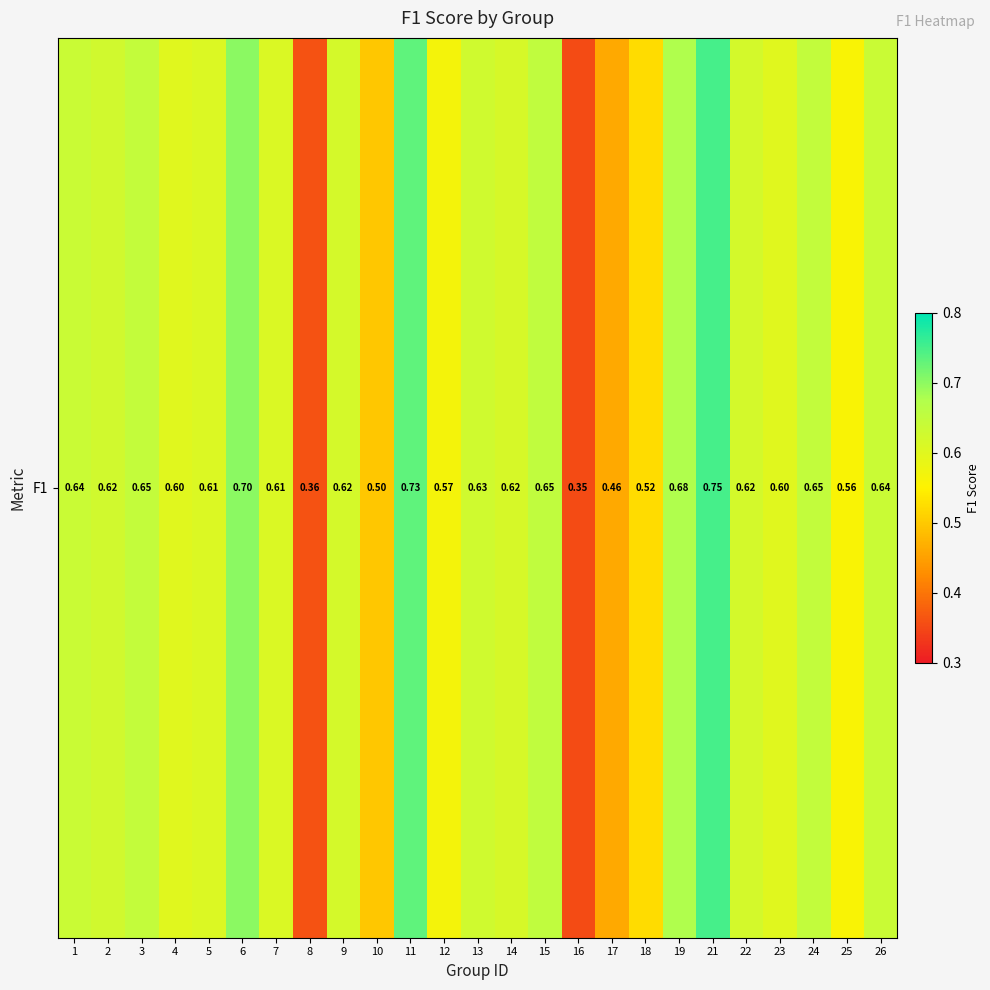

List the labels in order of value, largest first.

21, 11, 6, 19, 15, 24, 3, 1, 26, 13, 2, 22, 9, 14, 7, 5, 23, 4, 12, 25, 18, 10, 17, 8, 16